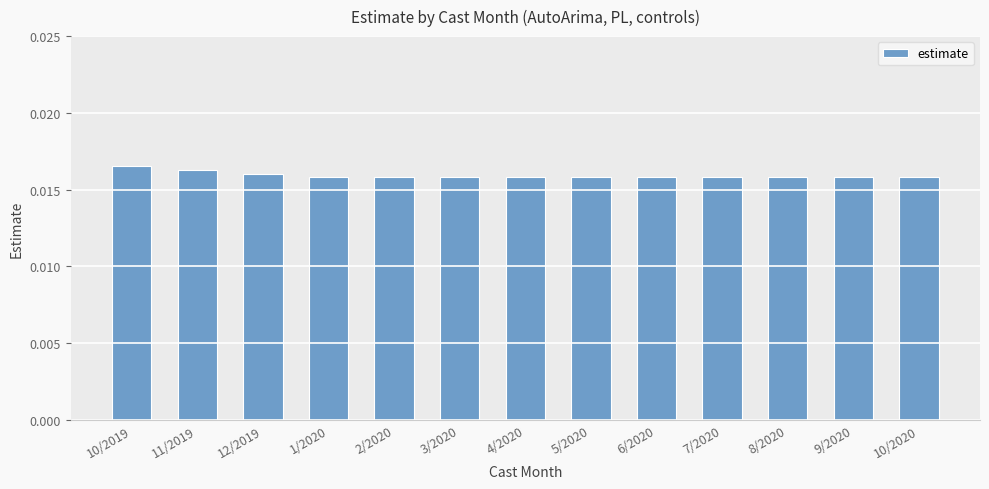

What is the label of the 11th bar from the left?

8/2020